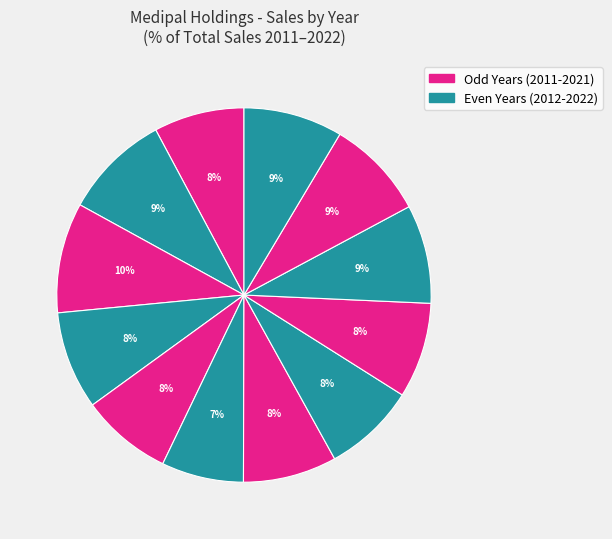

Rank the categories by value from highest to lowest.

2013, 2012, 2021, 2022, 2020, 2014, 2019, 2017, 2018, 2015, 2011, 2016